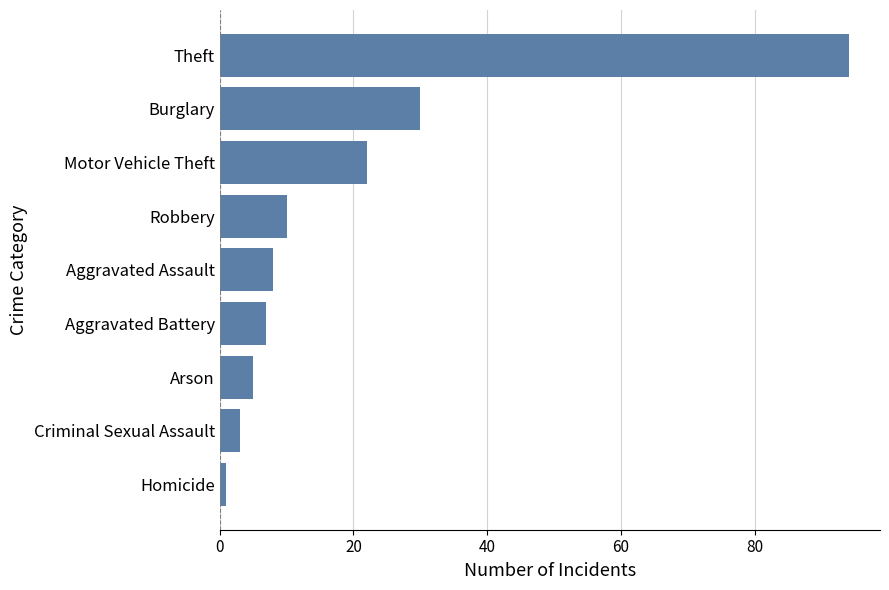

What is the ratio of the value at Aggravated Battery to the value at Arson?

1.4